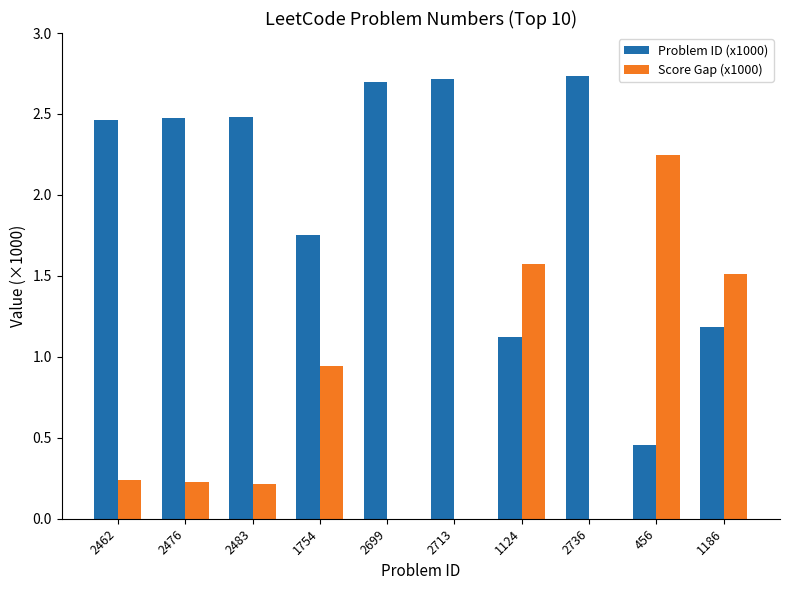

What is the difference between the maximum and minimum values in the Problem ID (x1000) series?

2.3